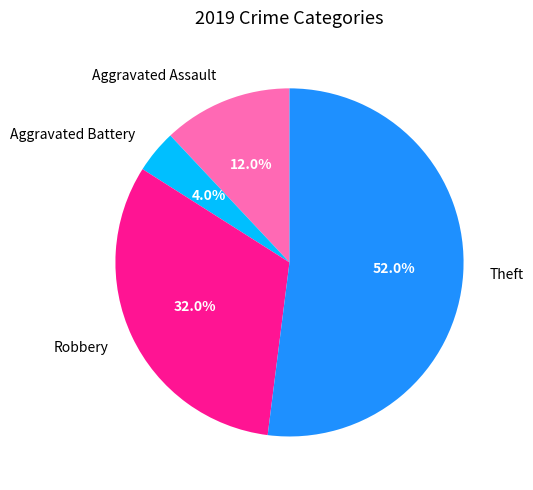

Count the number of slices in the pie.

4